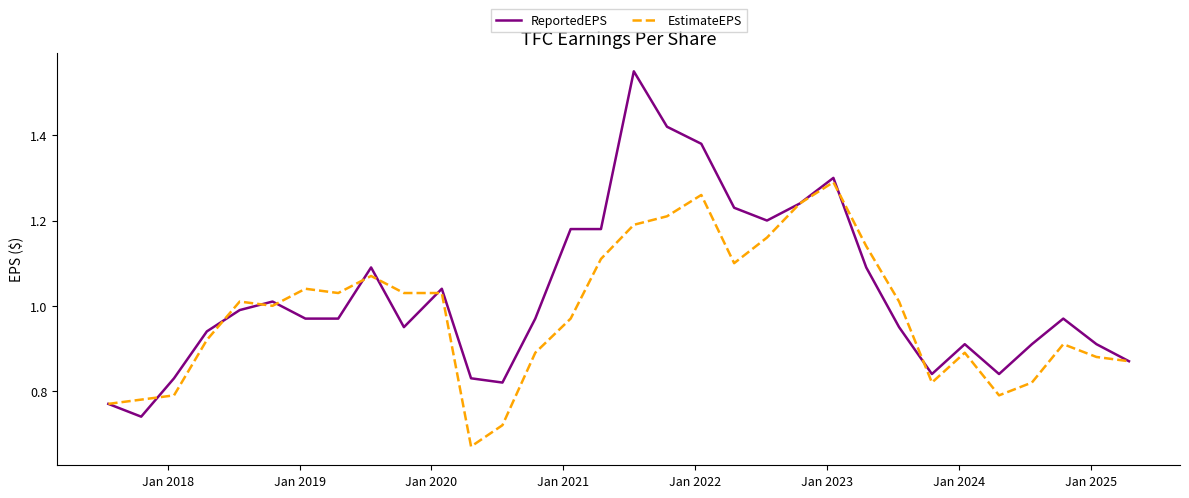

What are all the series names shown in the legend?

ReportedEPS, EstimateEPS